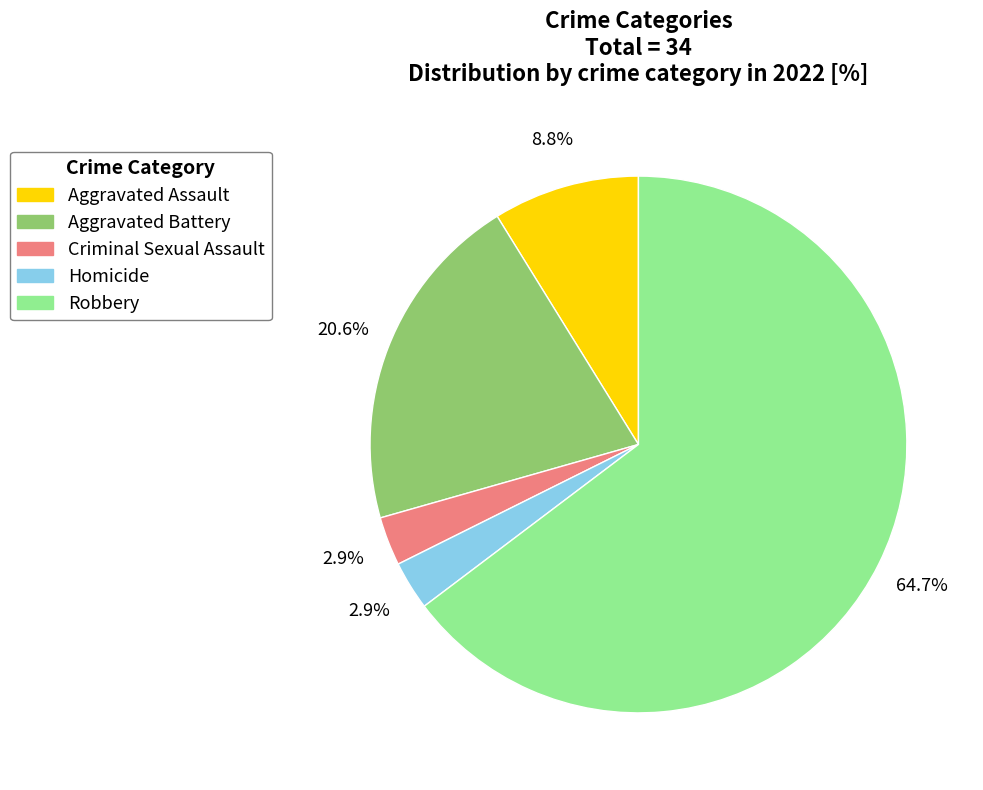

Which category has the biggest portion of the pie?

Robbery